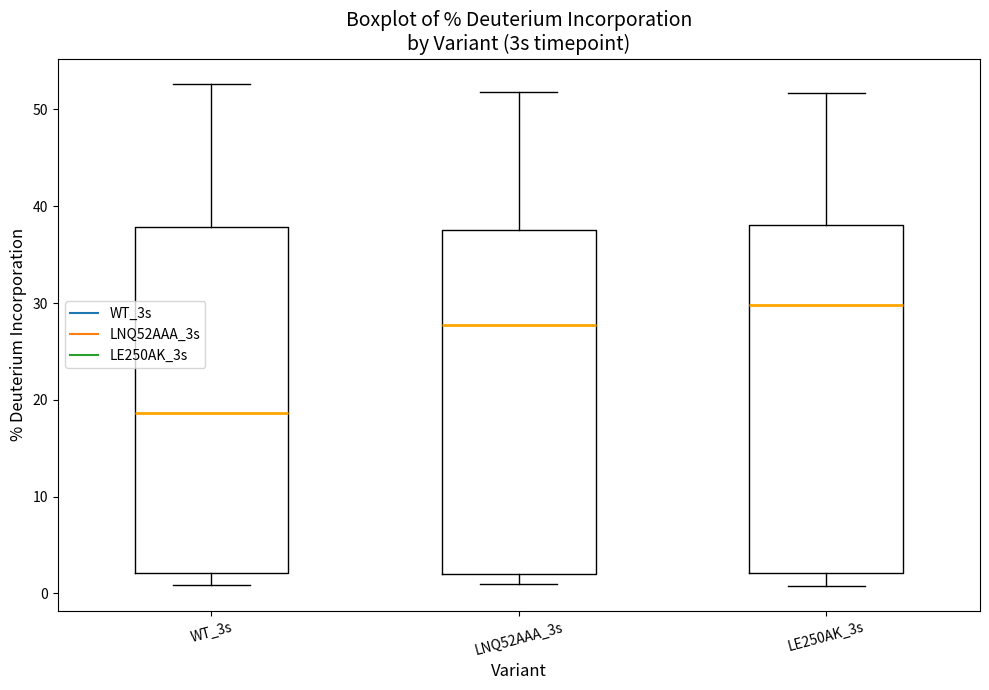

Where does the median line of the box for LNQ52AAA_3s sit on the y-axis? The values are not printed on the chart, so give them approximately, as read against the axis.

28